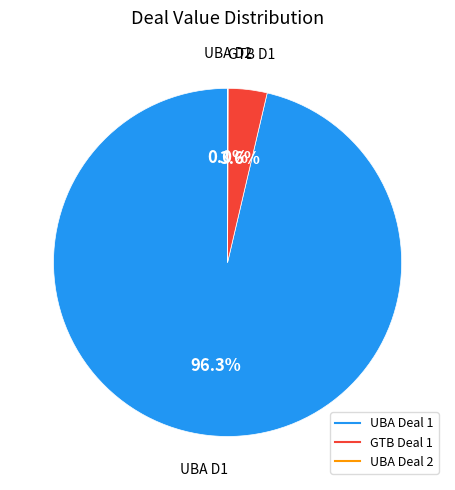

Is there a majority slice in this chart?

Yes